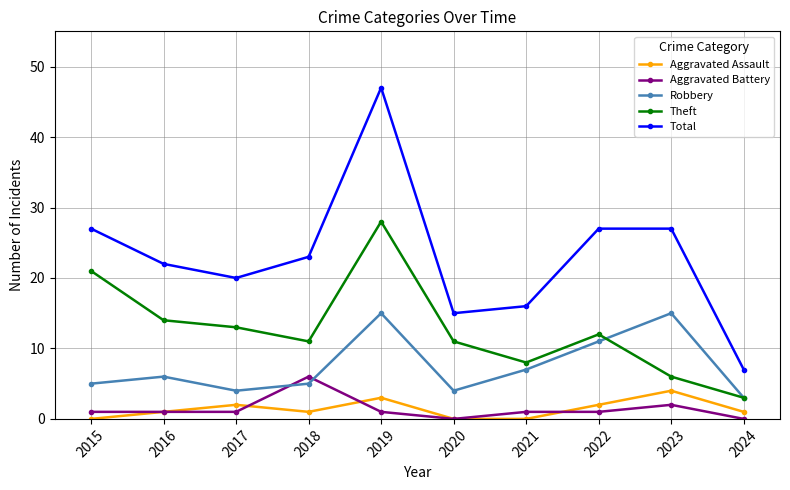

What is the approximate value of Total at 2024?

7